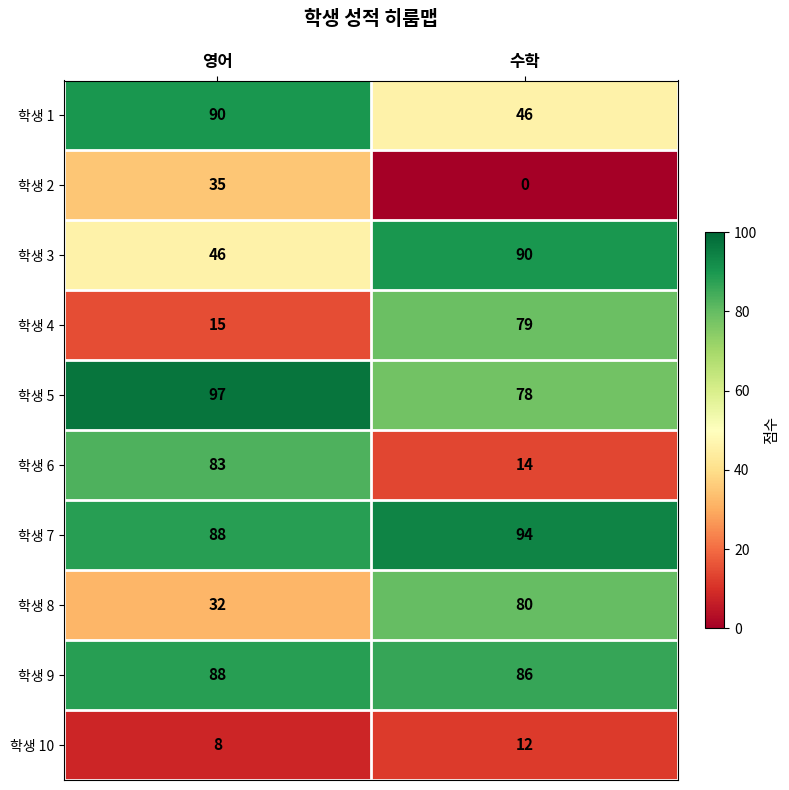

What is the sum of the 학생 9 values at 수학 and 영어?

174